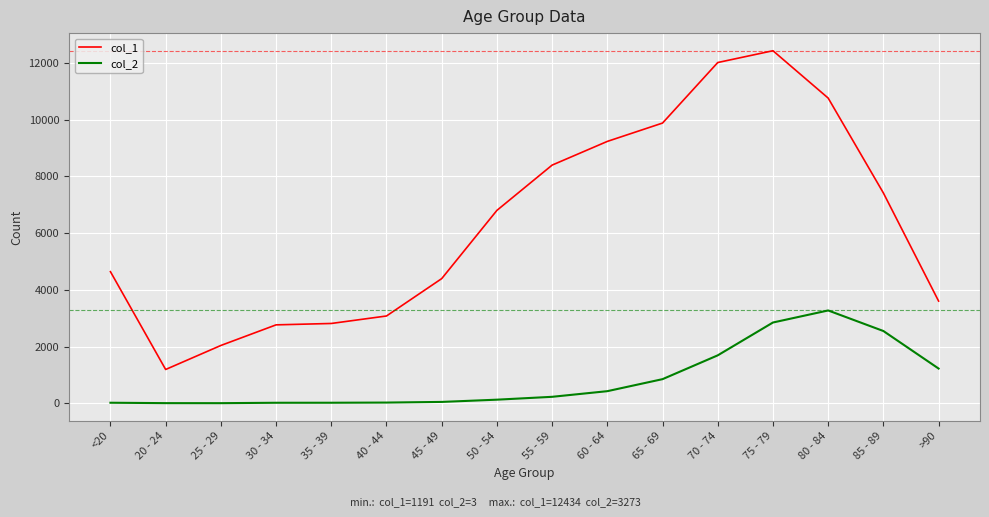

Is it true that col_2 equals 17 at 30 - 34?

True